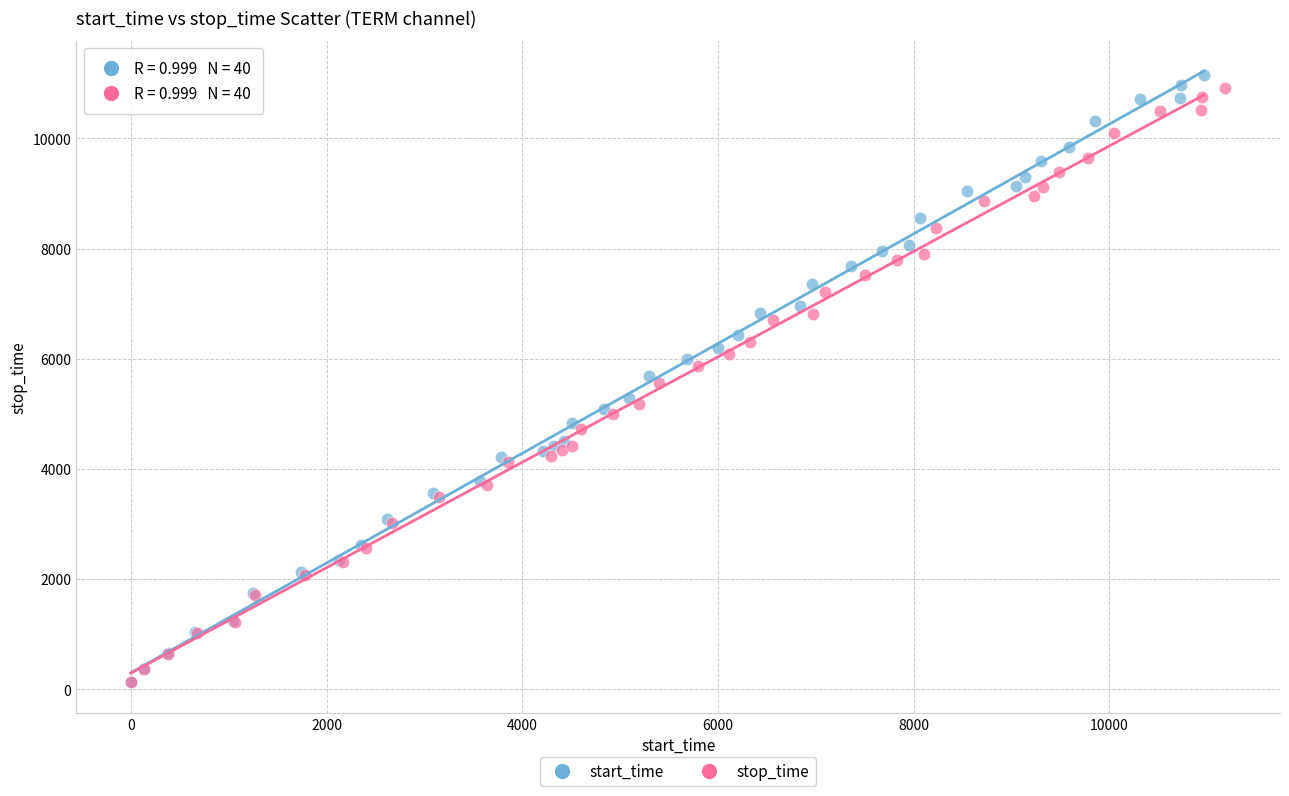

Which series reaches the maximum Y coordinate?

start_time